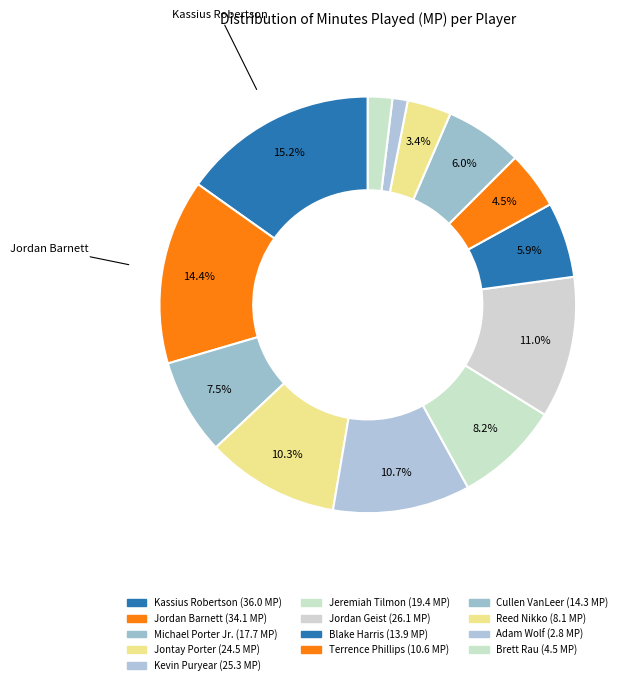

The Cullen VanLeer slice represents 1% of the pie. True or false?

False